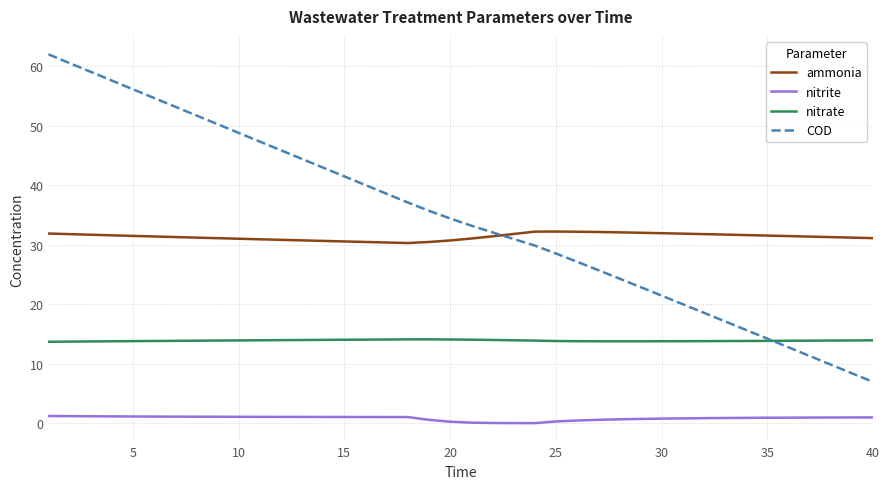

True or false: nitrite and COD intersect in this chart.

False